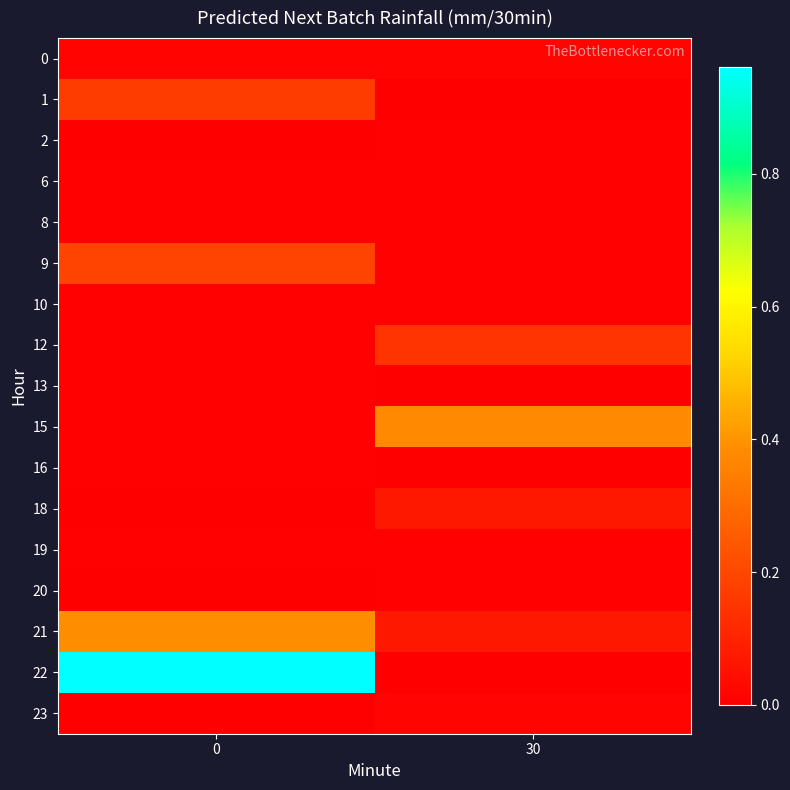

Reading left to right, transcribe all the data shown in this chart.

0: 0=0.0	30=0.0
1: 0=0.2	30=0.0
2: 0=0.0	30=0.0
6: 0=0.0	30=0.0
8: 0=0.0	30=0.0
9: 0=0.2	30=0.0
10: 0=0.0	30=0.0
12: 0=0.0	30=0.1
13: 0=0.0	30=0.0
15: 0=0.0	30=0.4
16: 0=0.0	30=0.0
18: 0=0.0	30=0.1
19: 0=0.0	30=0.0
20: 0=0.0	30=0.0
21: 0=0.4	30=0.1
22: 0=1.0	30=0.0
23: 0=0.0	30=0.0